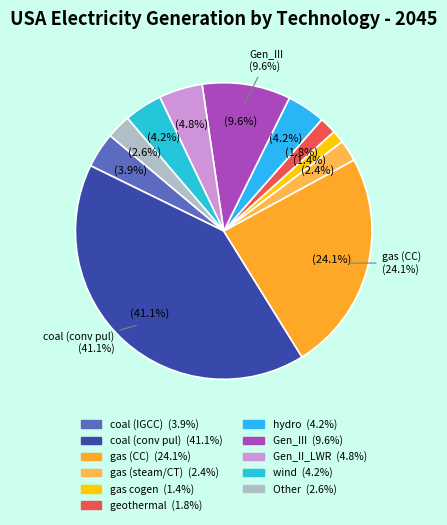

Is the sum of geothermal and hydro greater than half?

No